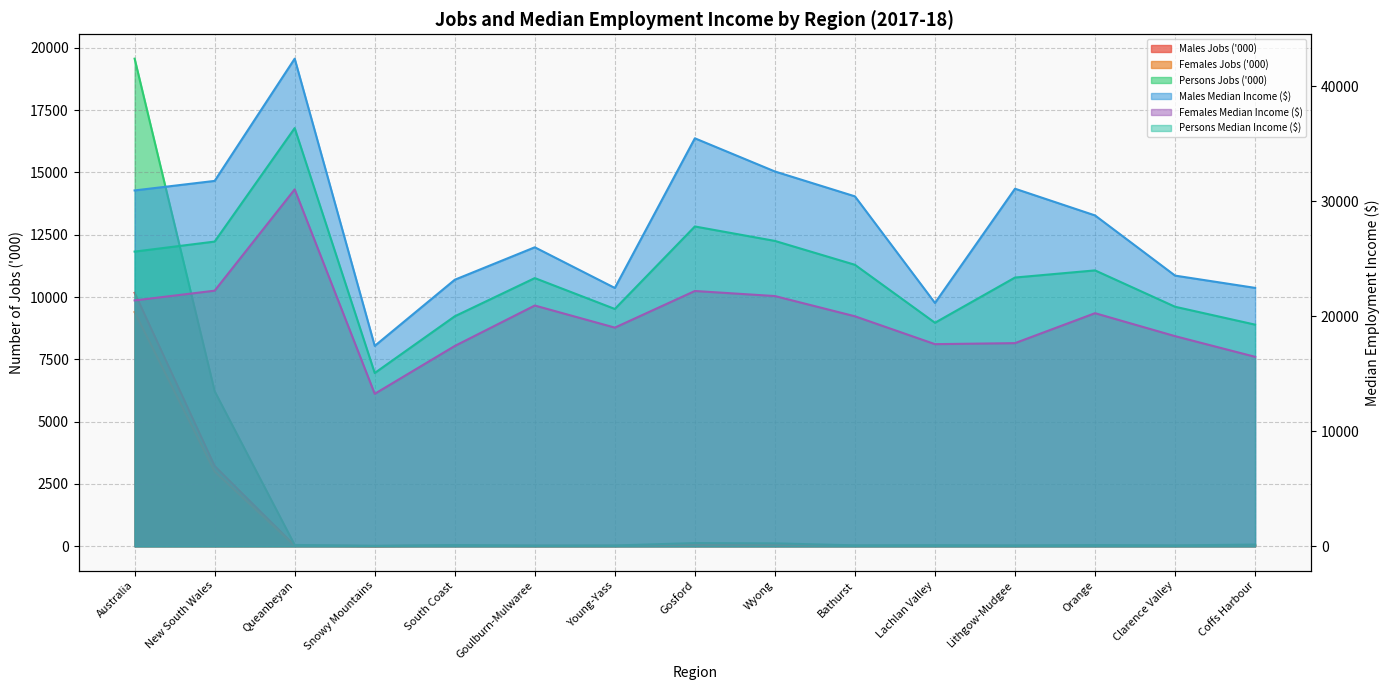

What is the average value of the Males Median Income ($) series?

27981.0